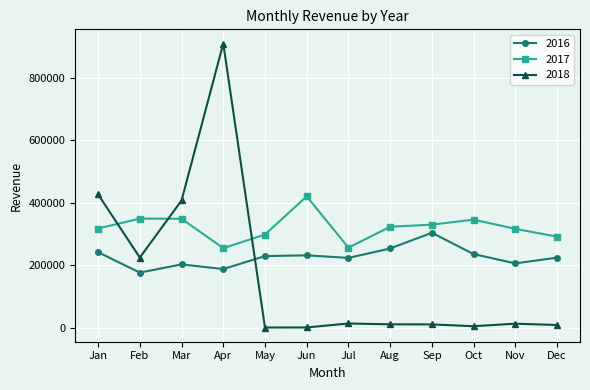

Does the chart display data point markers on the line(s)?

Yes